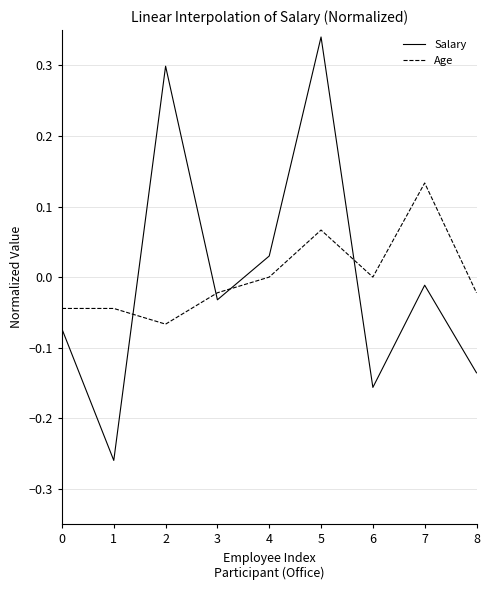

Where do Salary and Age first cross each other?

1 and 2